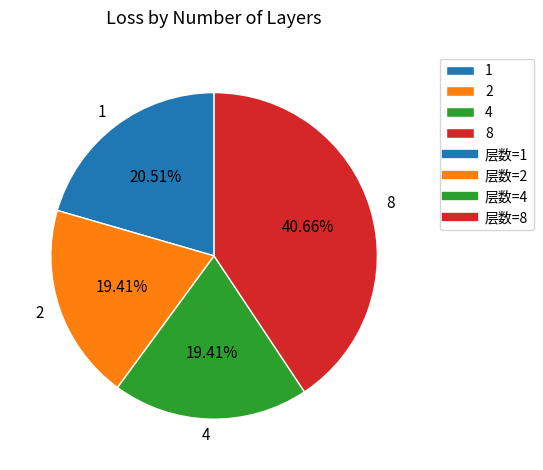

Does 2 account for over 50% of the chart?

No